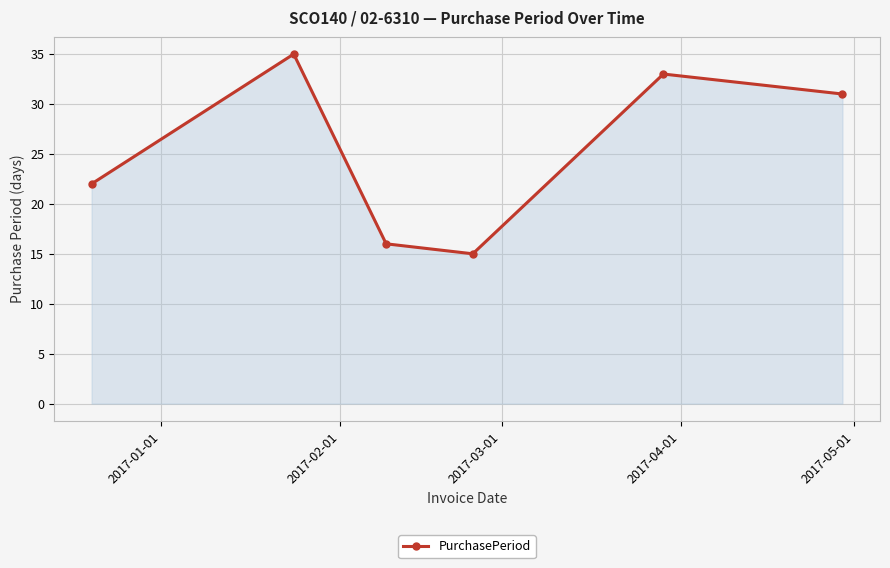

What is the average value?

25